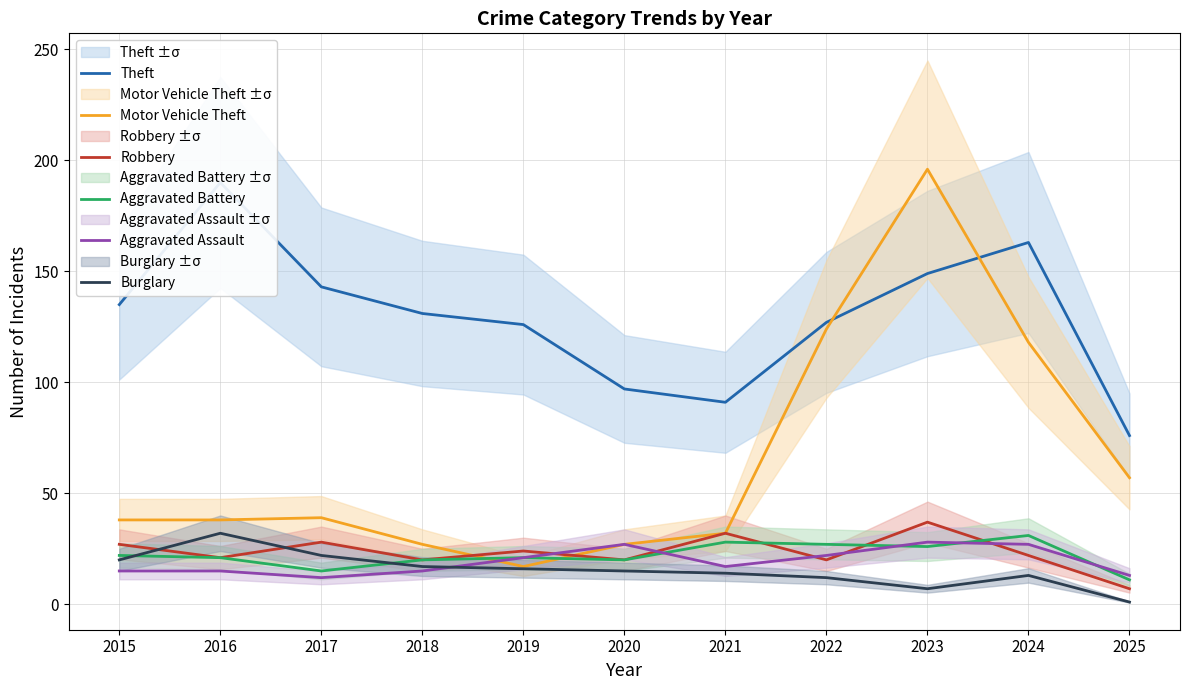

Which label corresponds to the largest value in the chart?

2023